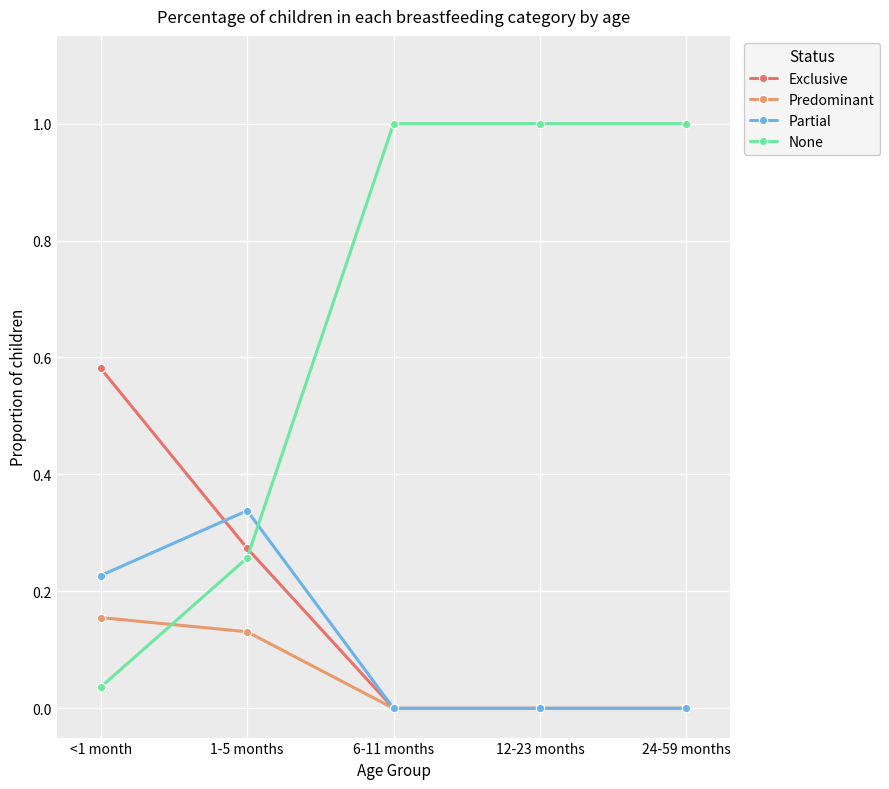

What is the difference between the Partial values at <1 month and 12-23 months?

0.2